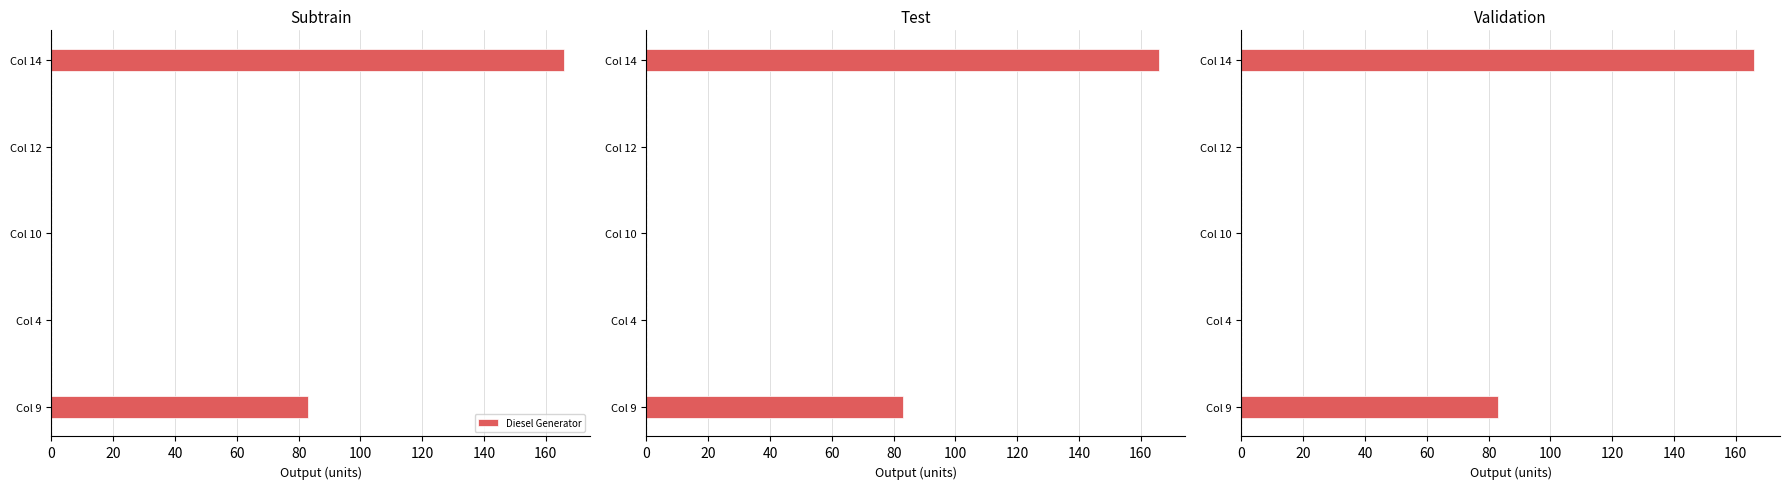

How many values are between 0 and 83?

4